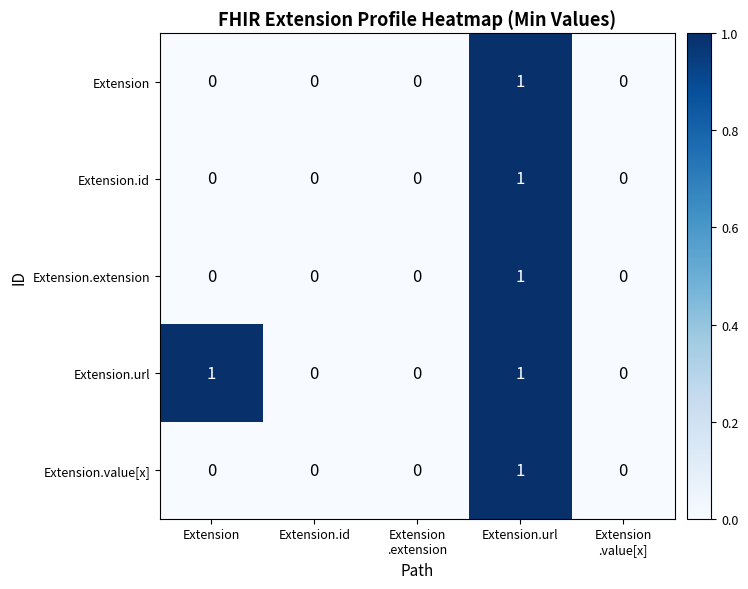

The Extension.value[x] series shows 0 at Extension.url. True or false?

False